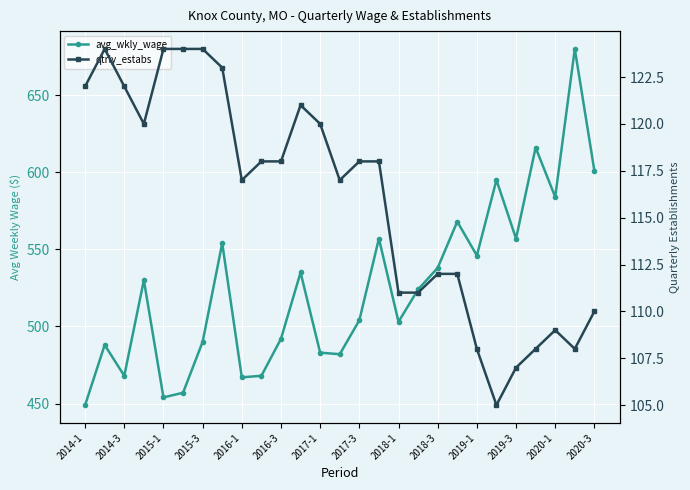

How many values in the avg_wkly_wage series exceed 524?

13